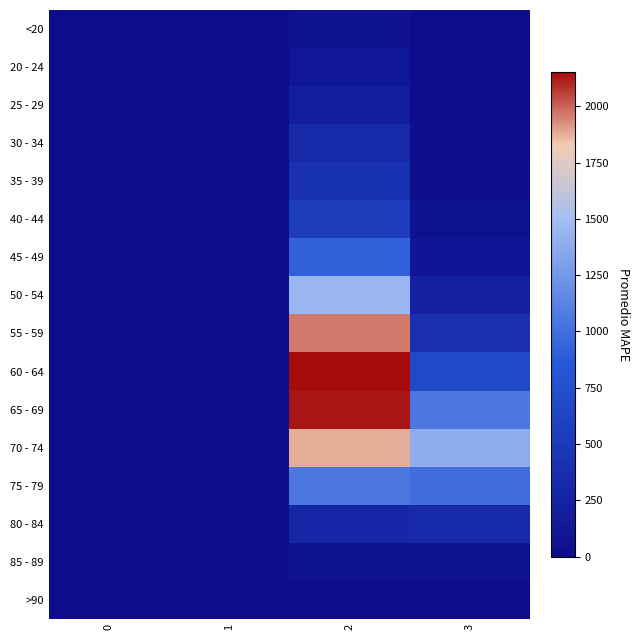

Reading right to left, transcribe all the data shown in this chart.

<20: 3=7	2=62	1=1	0=0
20 - 24: 3=2	2=121	1=0	0=1
25 - 29: 3=13	2=196	1=0	0=0
30 - 34: 3=14	2=333	1=2	0=0
35 - 39: 3=26	2=420	1=1	0=2
40 - 44: 3=53	2=530	1=1	0=0
45 - 49: 3=97	2=915	1=1	0=2
50 - 54: 3=227	2=1450	1=3	0=9
55 - 59: 3=392	2=1965	1=6	0=8
60 - 64: 3=689	2=2151	1=8	0=11
65 - 69: 3=1057	2=2130	1=6	0=6
70 - 74: 3=1381	2=1882	1=14	0=13
75 - 79: 3=993	2=1053	1=12	0=10
80 - 84: 3=333	2=296	1=4	0=7
85 - 89: 3=64	2=62	1=1	0=3
>90: 3=9	2=15	1=0	0=0